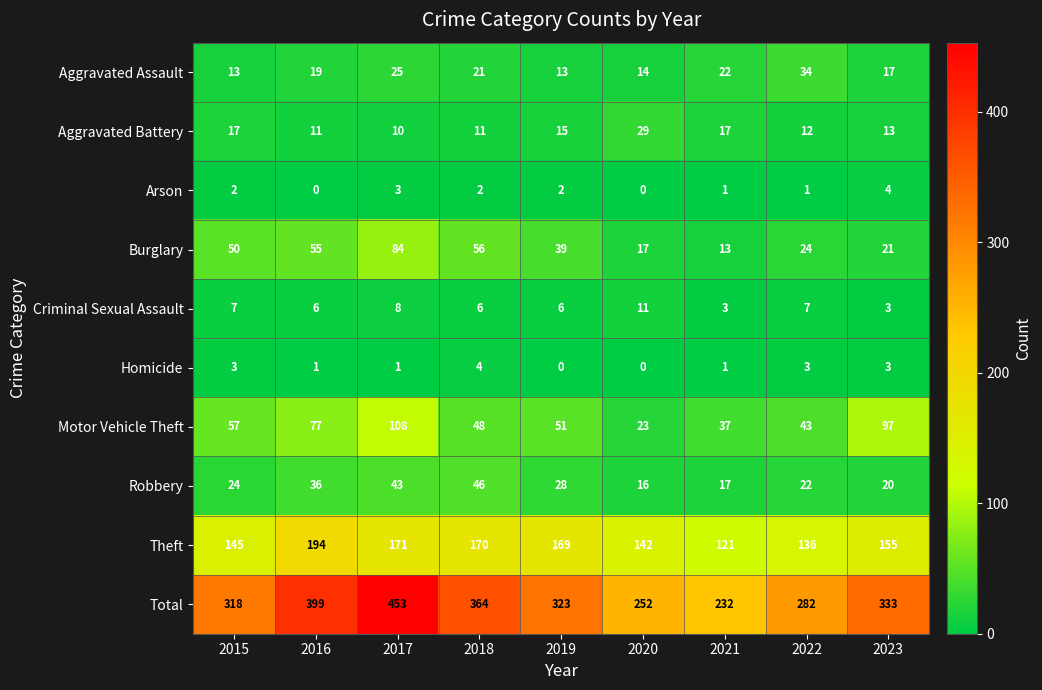

What is the sum of the Homicide values at 2022 and 2019?

3